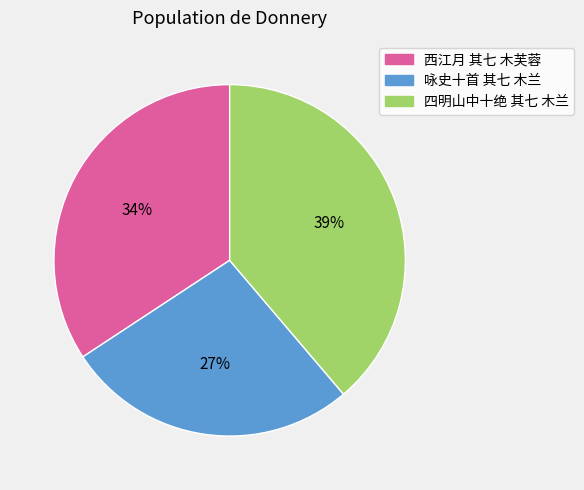

Is it true that 四明山中十绝 其七 木兰 is 39% of the pie?

True